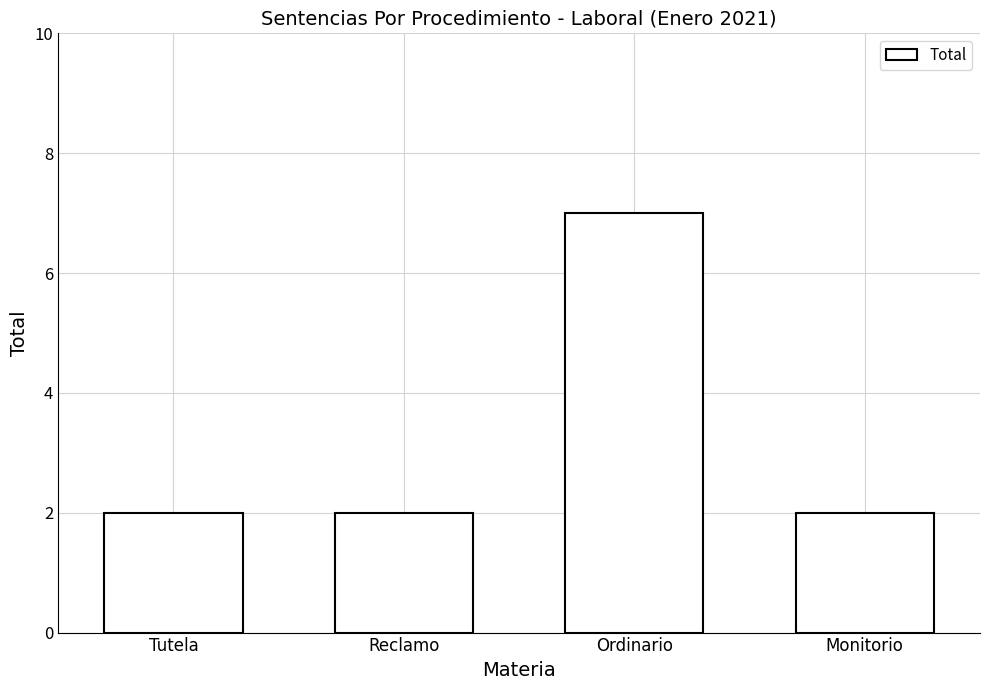

Which label corresponds to the largest value in the chart?

Ordinario